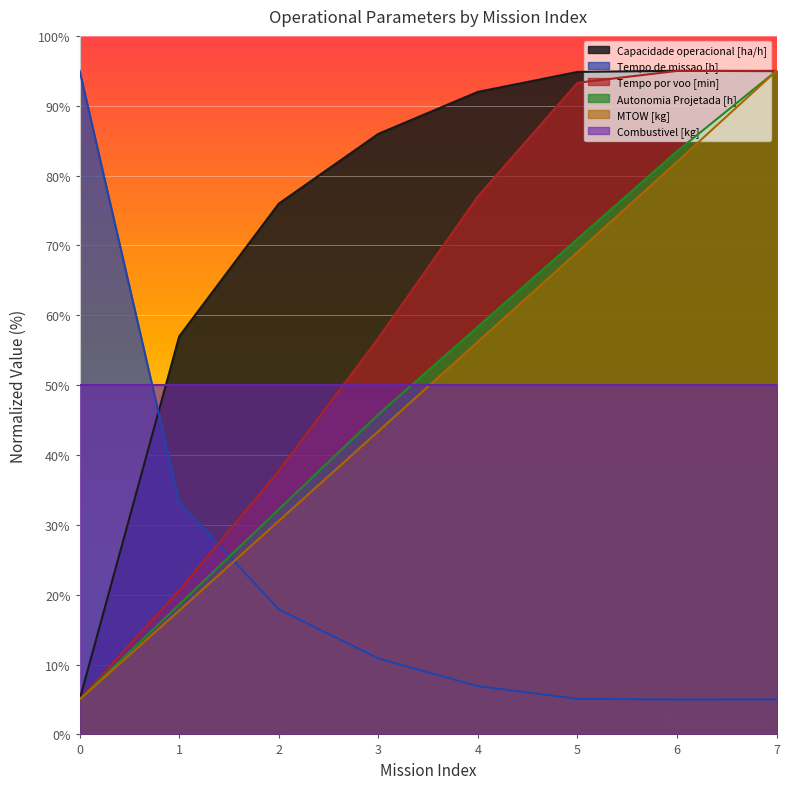

At how many categories does at least one series exceed 78?

6